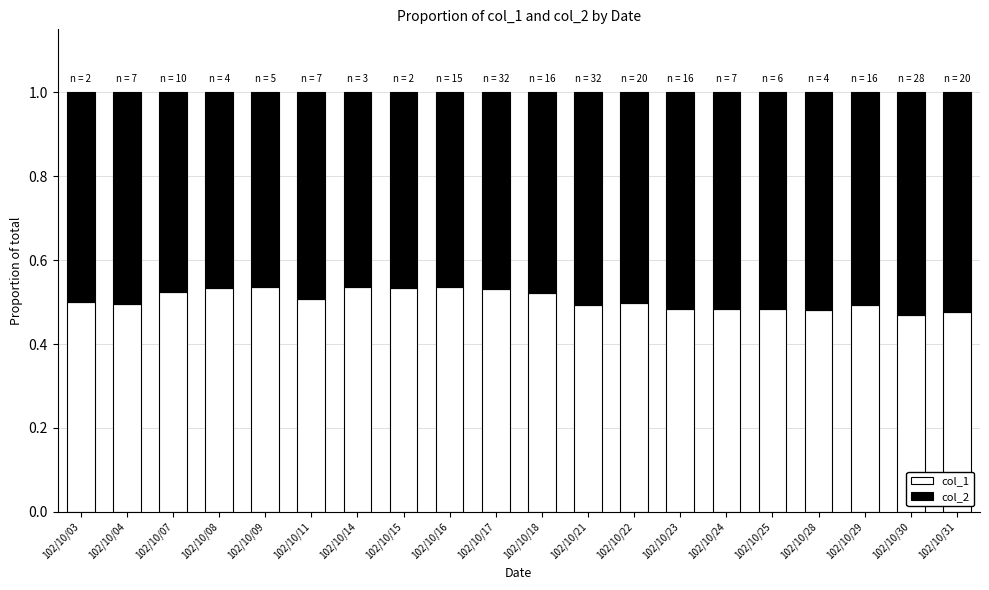

What is the sum of all col_1 values?

10.1